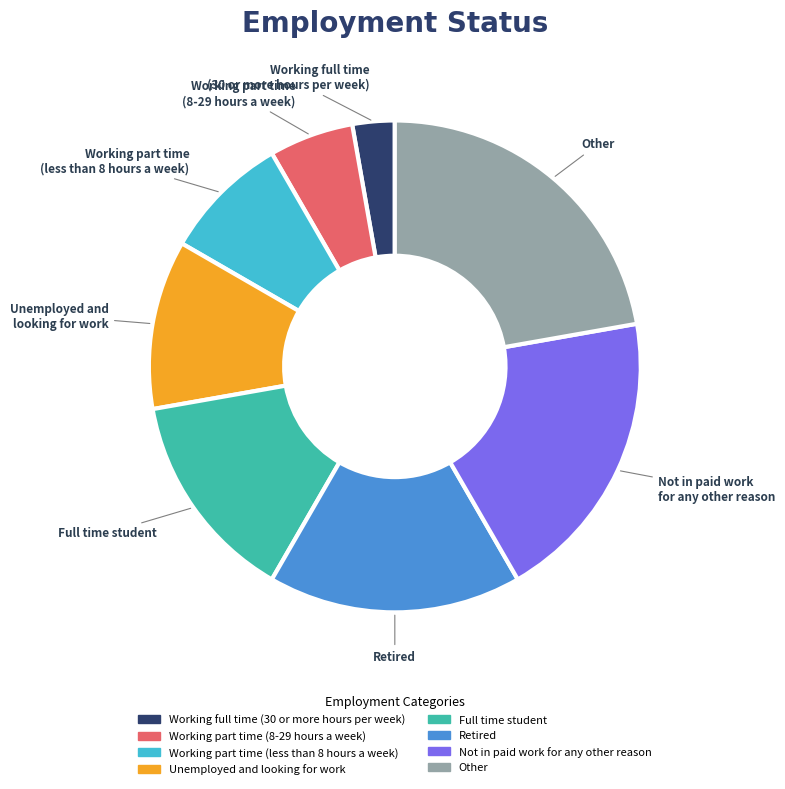

Rank the categories by value from highest to lowest.

Other, Not in paid work for any other reason, Retired, Full time student, Unemployed and looking for work, Working part time (less than 8 hours a week), Working part time (8-29 hours a week), Working full time (30 or more hours per week)